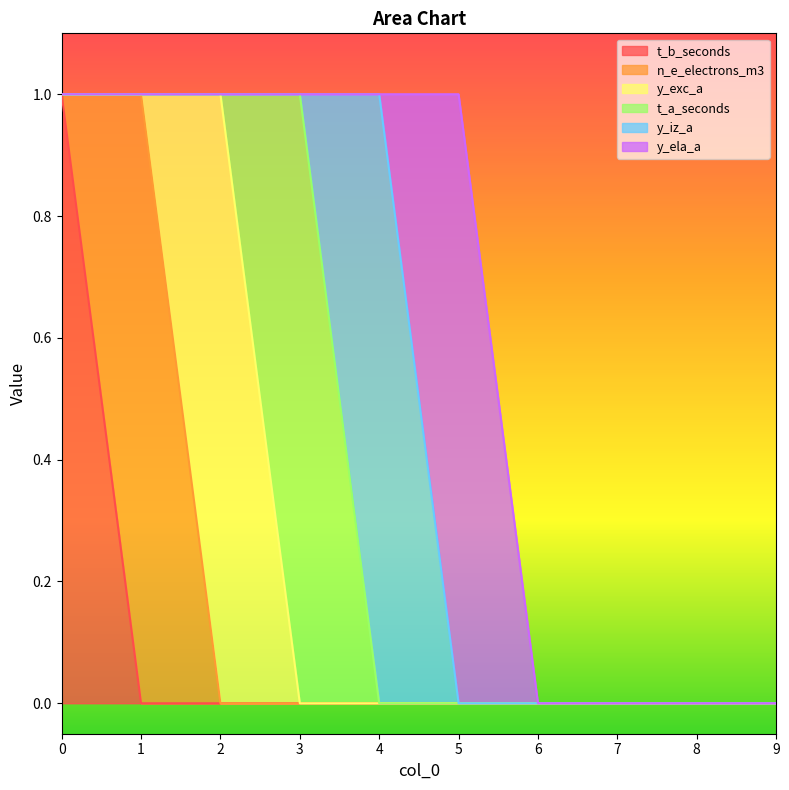

What are all the series names shown in the legend?

t_b_seconds, n_e_electrons_m3, y_exc_a, t_a_seconds, y_iz_a, y_ela_a